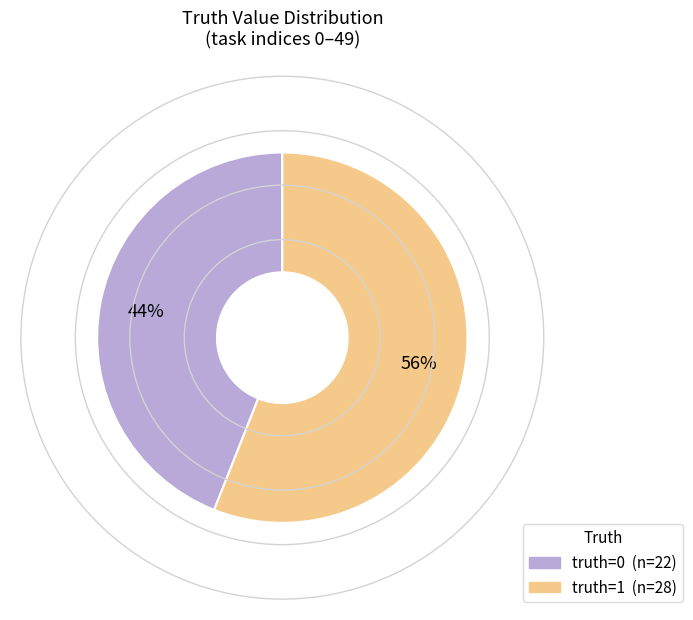

What is the majority slice?

truth=1